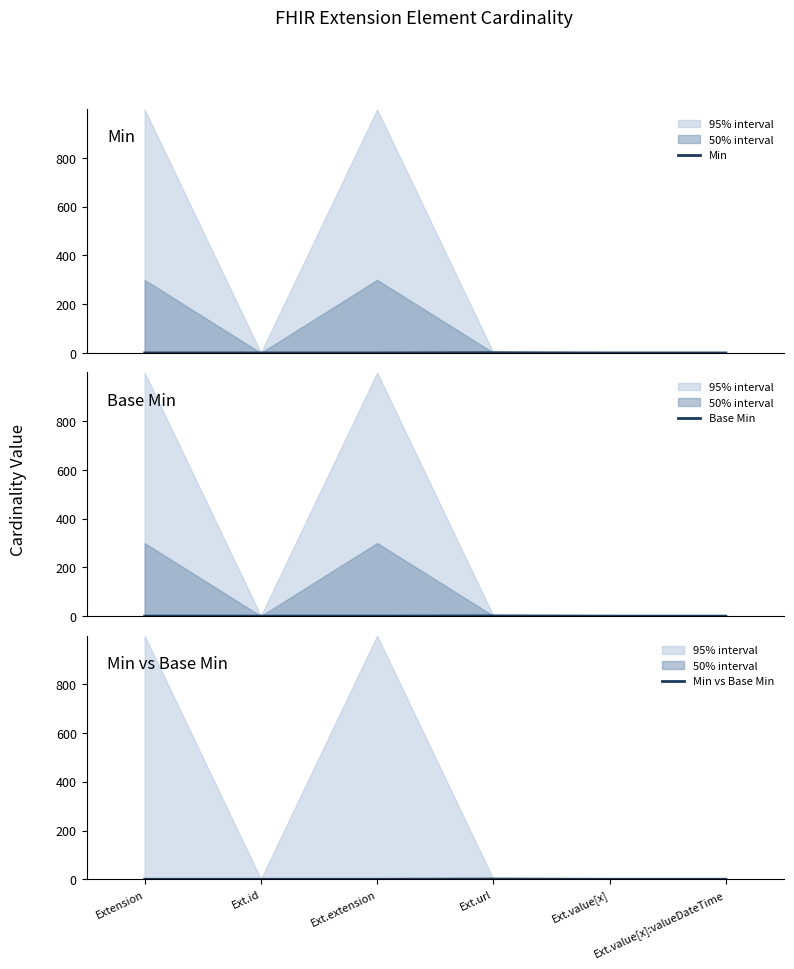

True or false: Min and Base Min intersect in this chart.

False